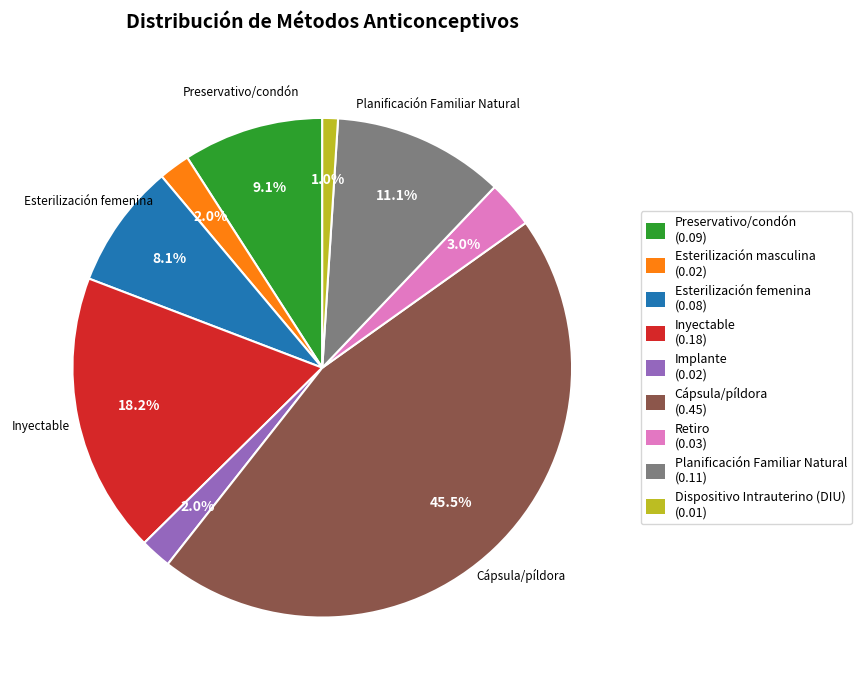

How many slices are in this pie chart?

9